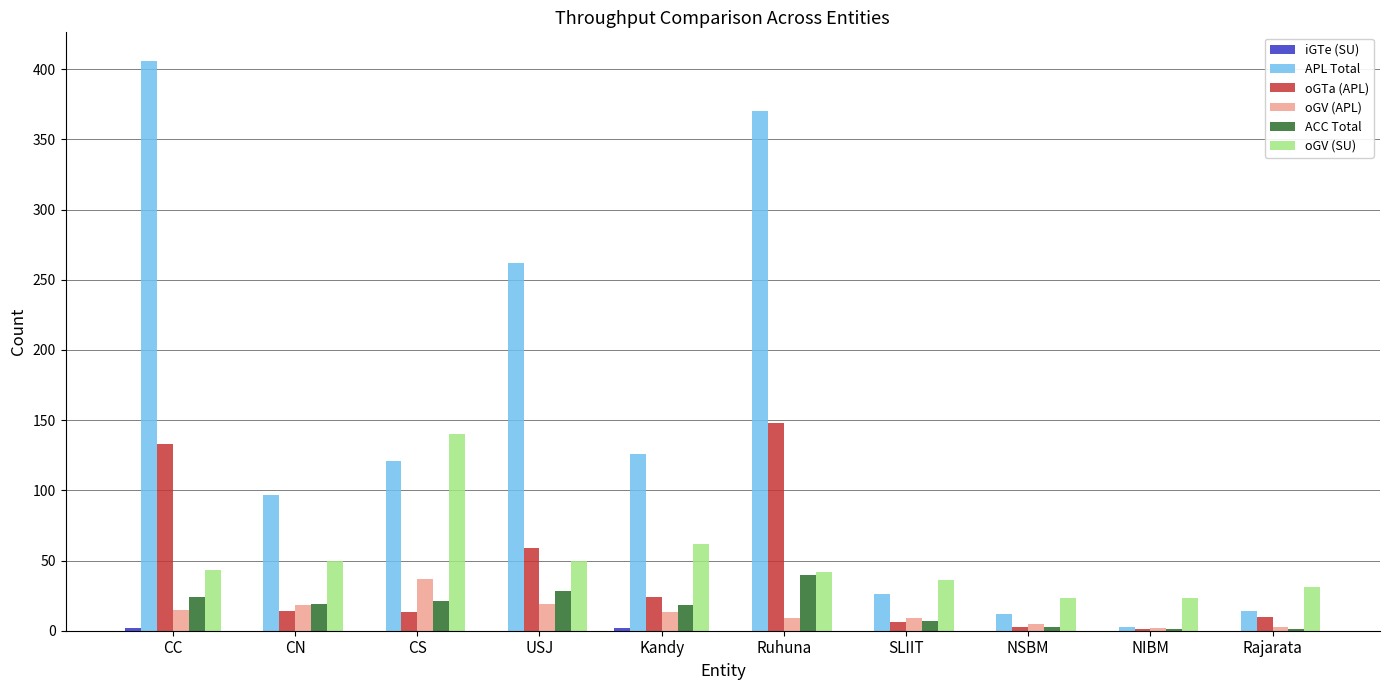

Are the bars horizontal?

No